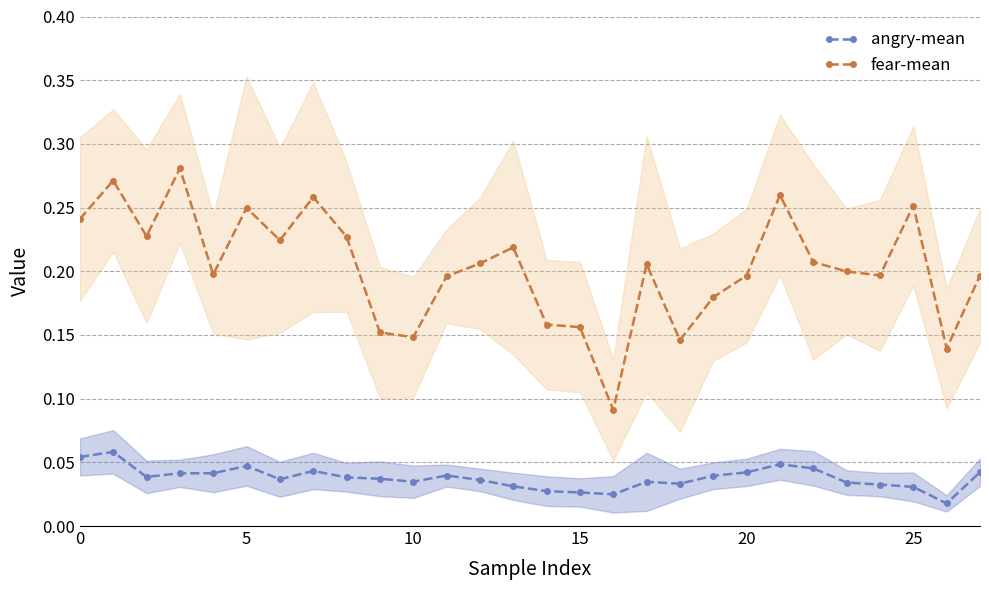

At 18, list the series in order from largest to smallest.

fear-mean, angry-mean